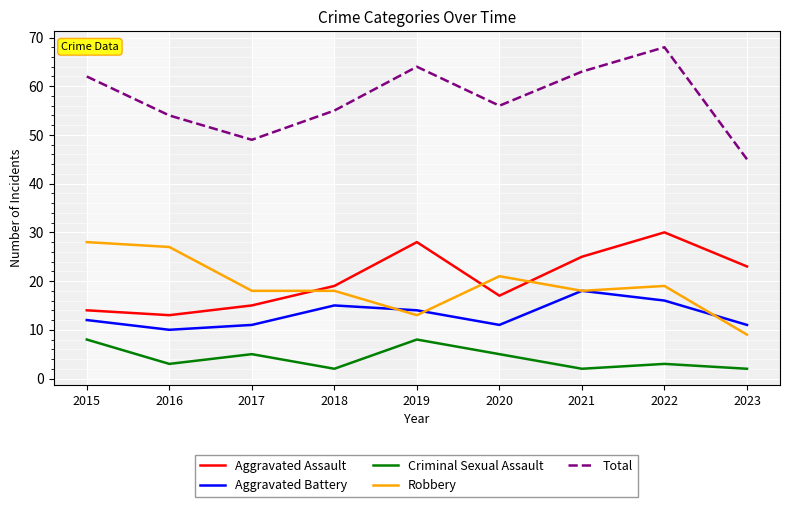

At which category does Total reach its first local valley?

2017